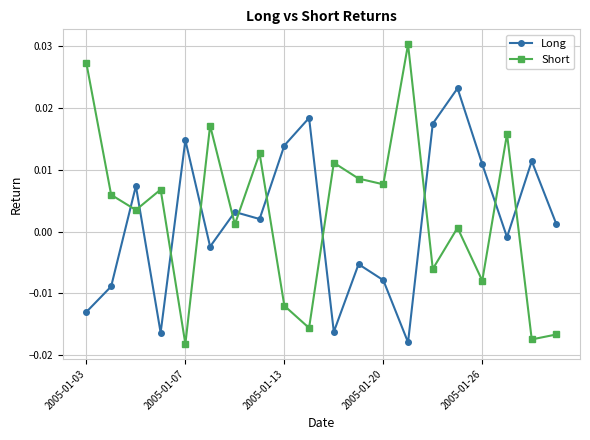

Which series has the widest spread of values?

Short